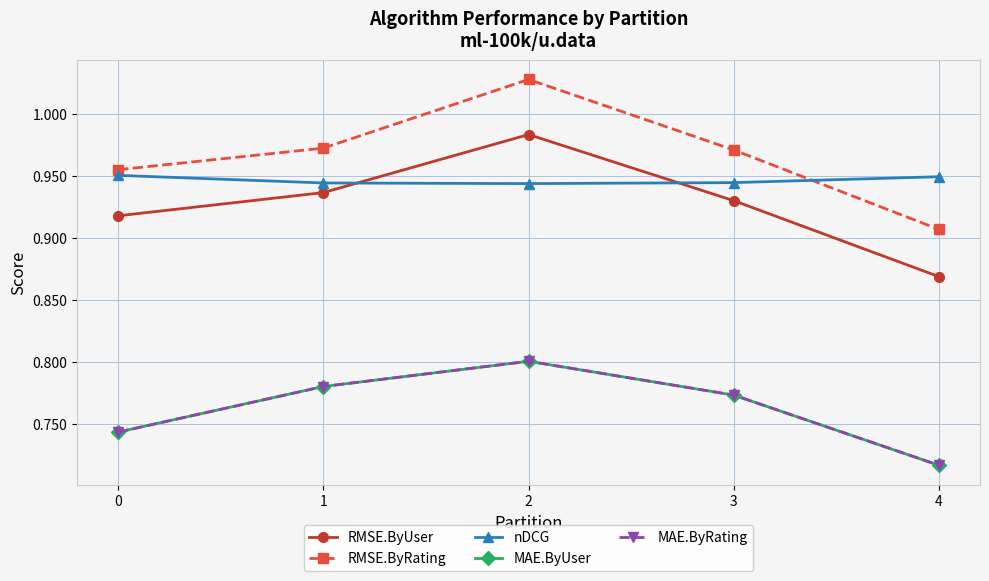

What is the greatest value displayed?

1.0